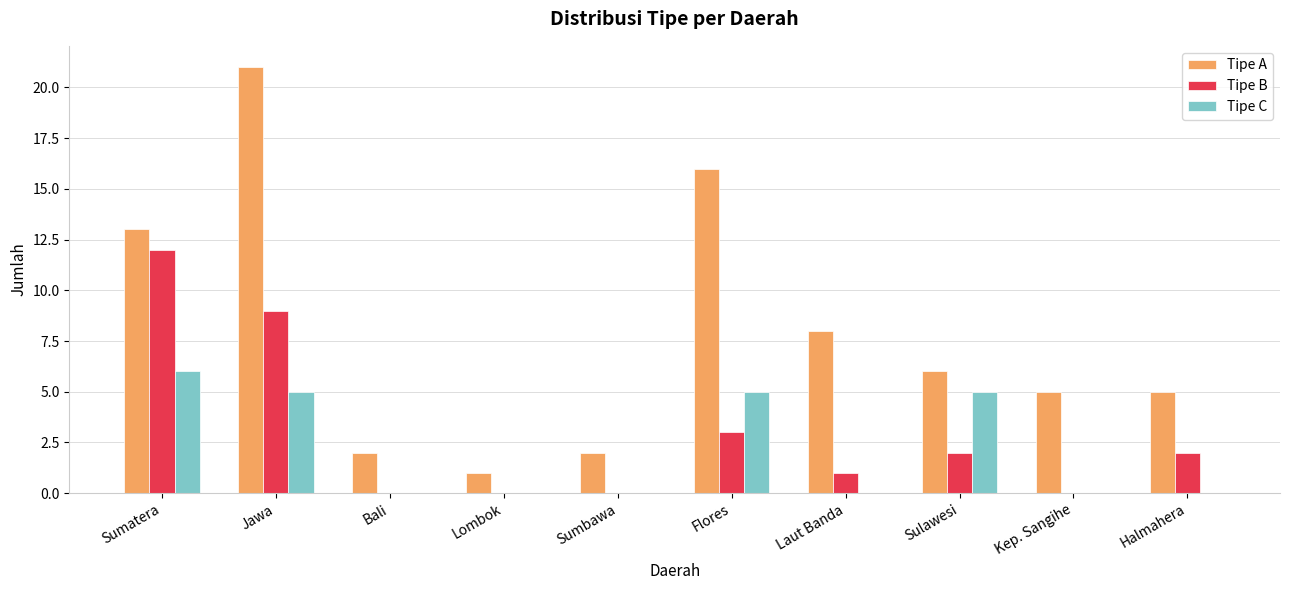

Is it true that Tipe A equals 6 at Sulawesi?

True